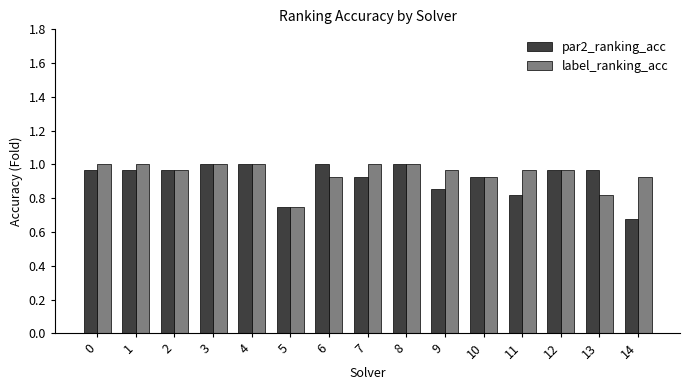

What is the difference between the maximum and minimum values in the par2_ranking_acc series?

0.3